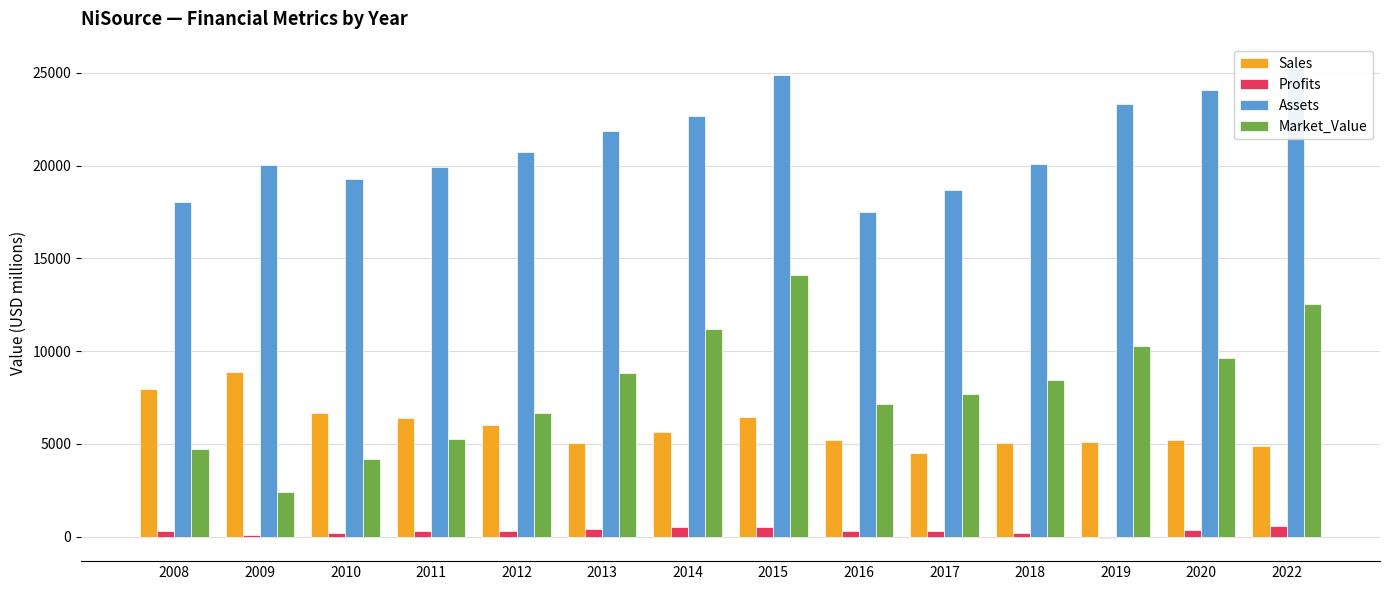

What is the average value of the Market_Value series?

8073.1